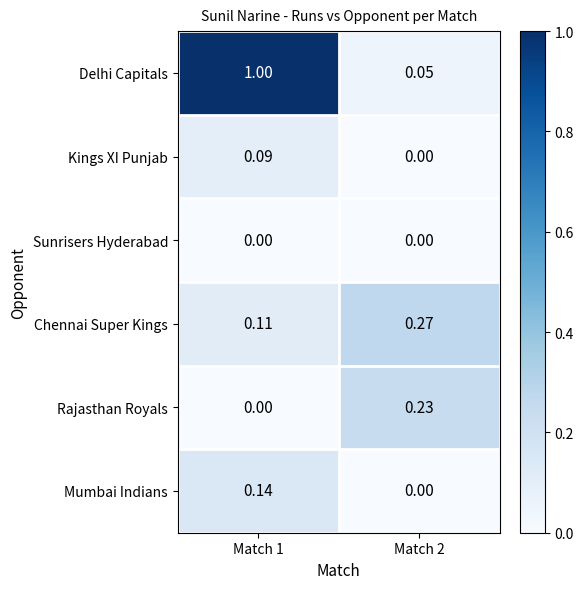

What is the difference between the highest and lowest values at Match 1?

1.0